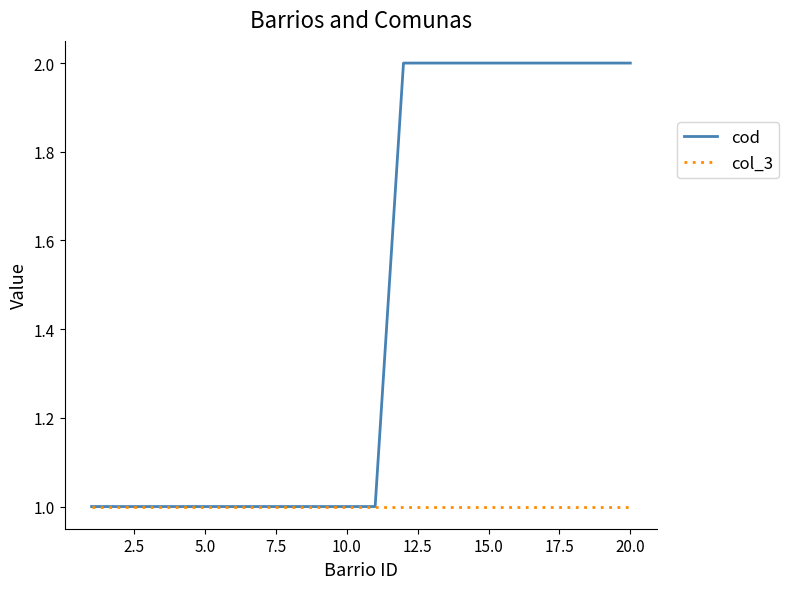

Which series has the widest spread of values?

cod